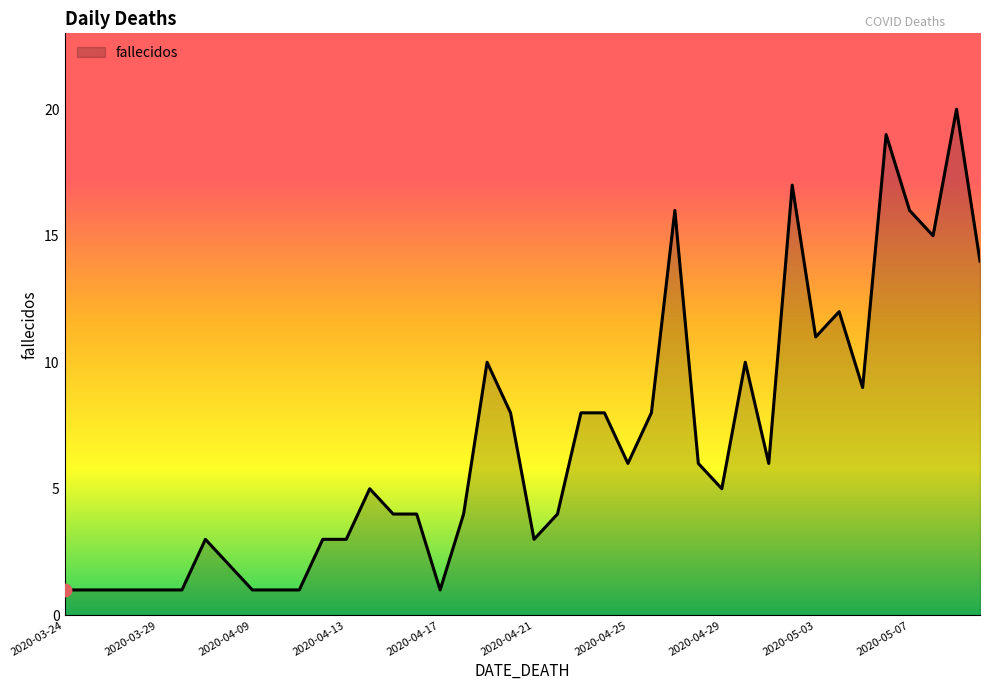

What is the difference between the maximum and minimum values?

19